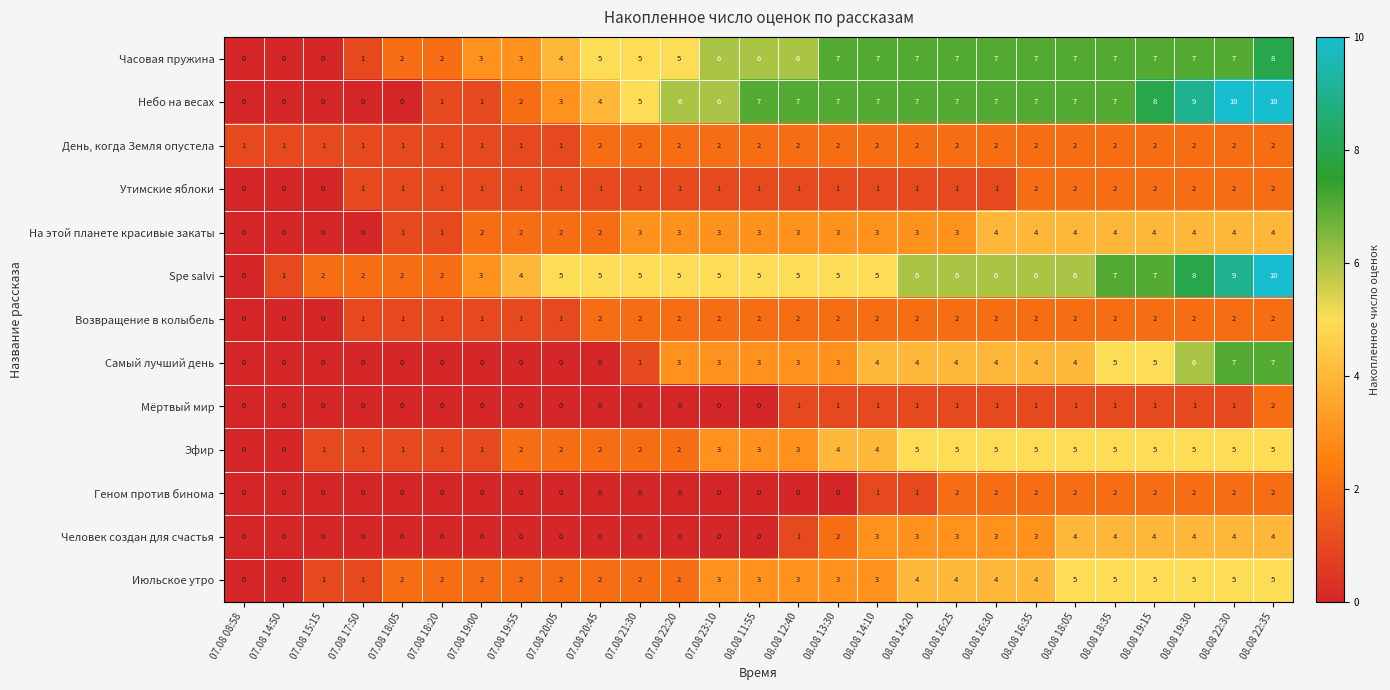

The value of Эфир at 08.08 14:10 is 6. True or false?

False